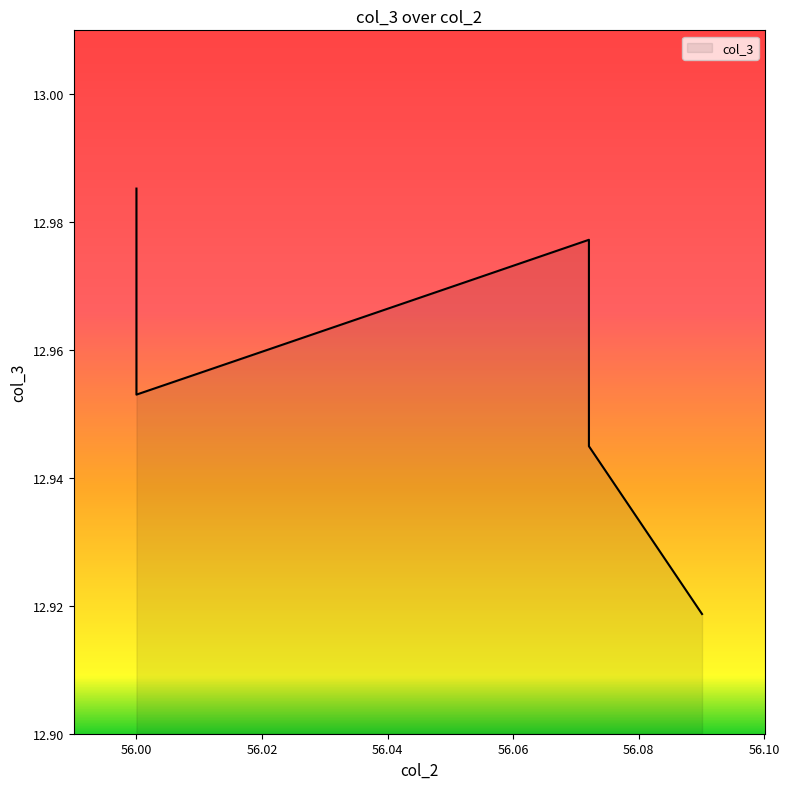

Between 56.072072072072075 and 56.0, which is larger?

56.0